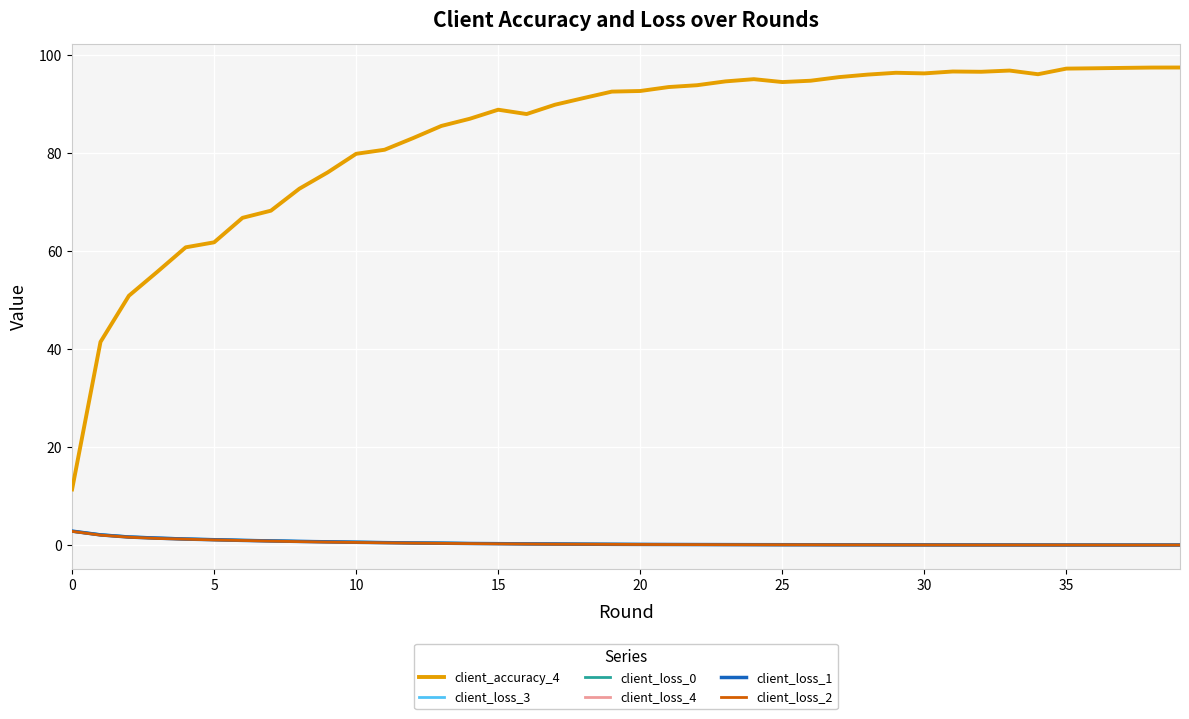

Is this an area chart (filled region under the line)?

No